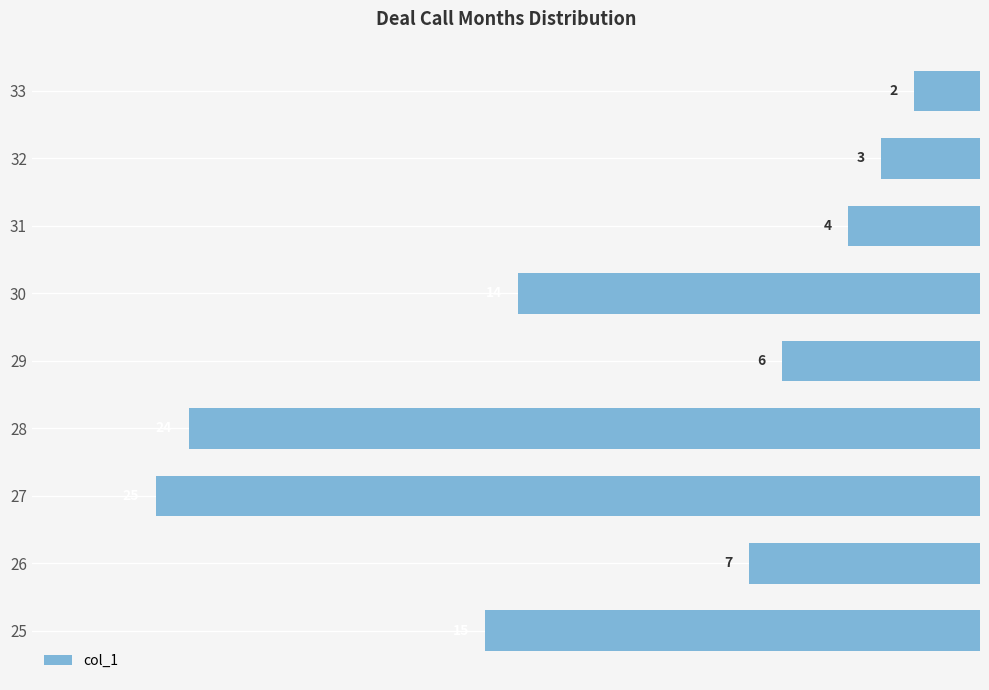

Does the chart contain any negative values?

Yes